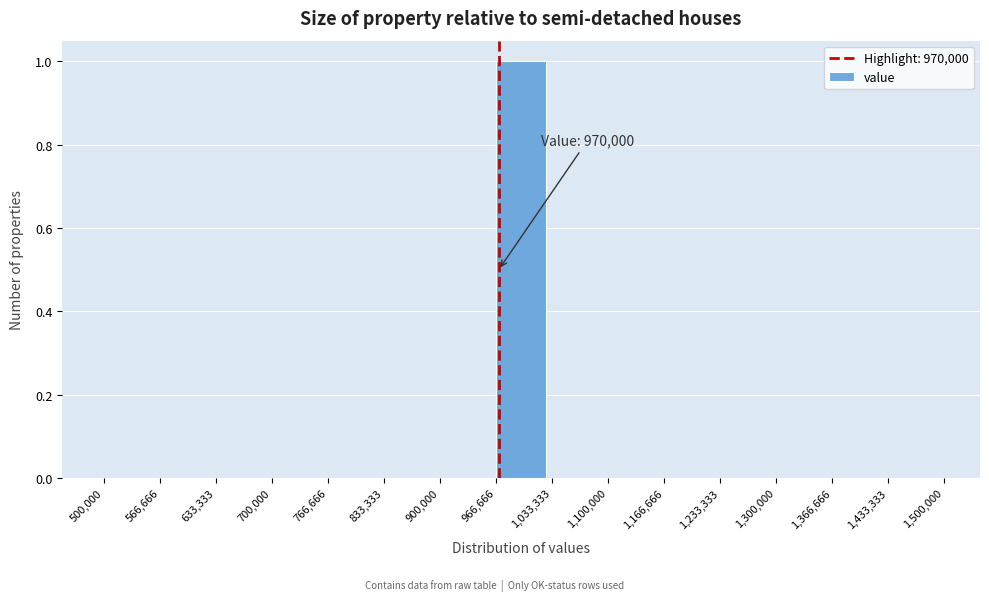

Over which range of the x-axis is the bar tallest?

966,666 to 1,033,333